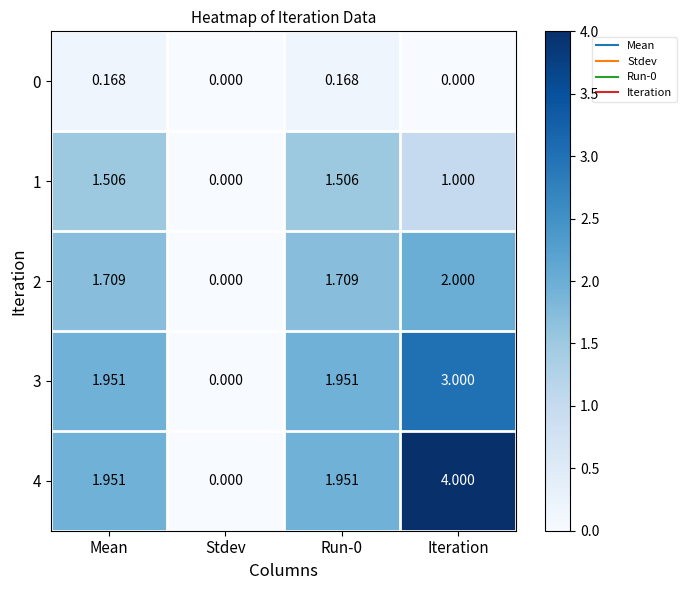

At which label does 1 reach its minimum?

Stdev